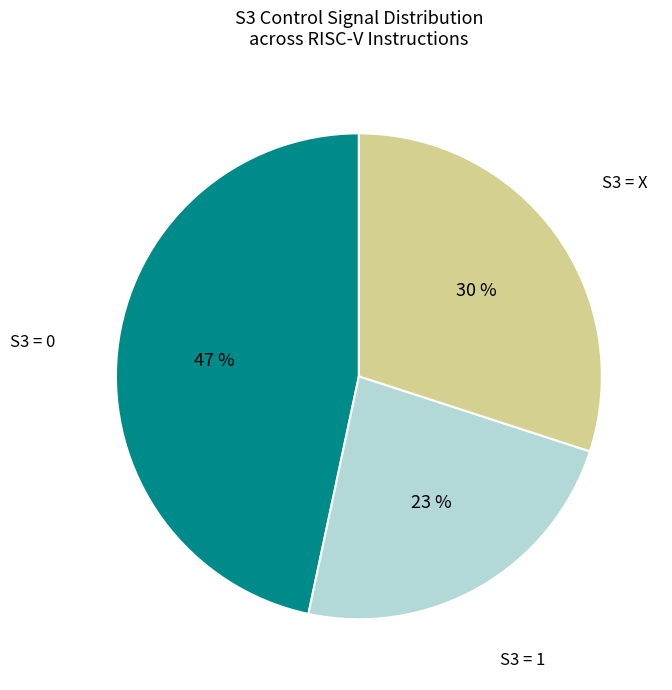

Is there any slice that represents more than half of the pie?

No